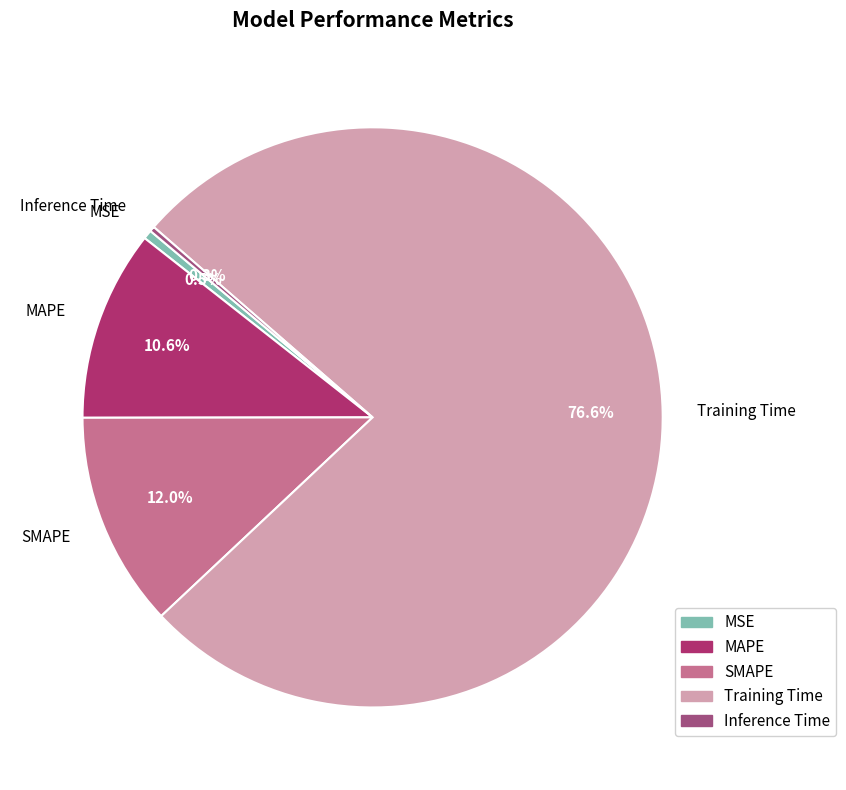

Is there any slice that represents more than half of the pie?

Yes